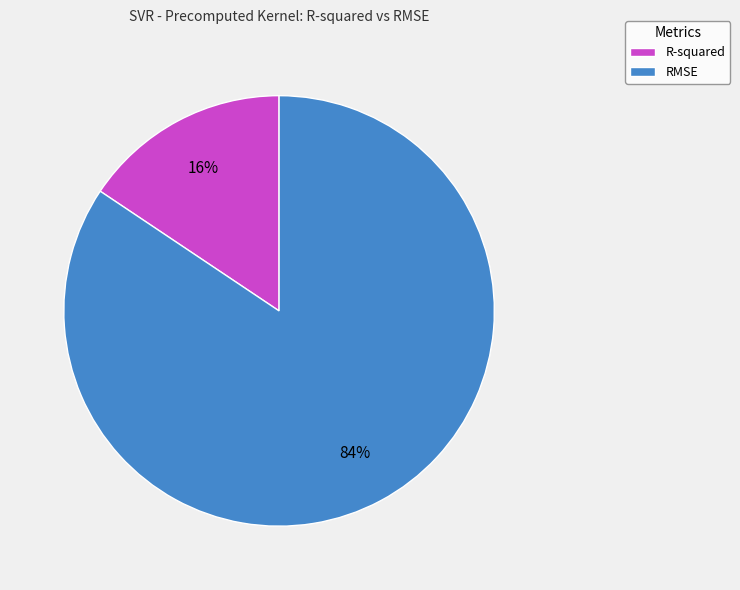

Does R-squared represent more than half of the total?

No